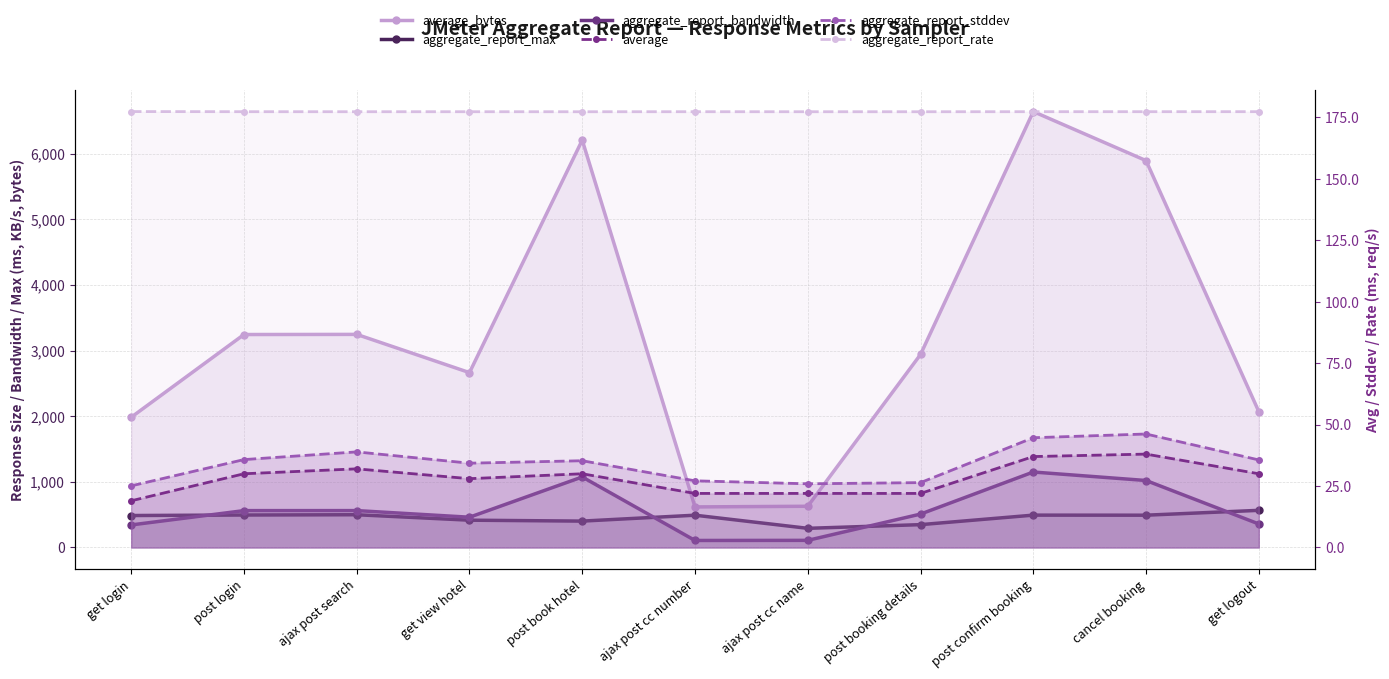

What is the maximum value for aggregate_report_stddev?

46.2